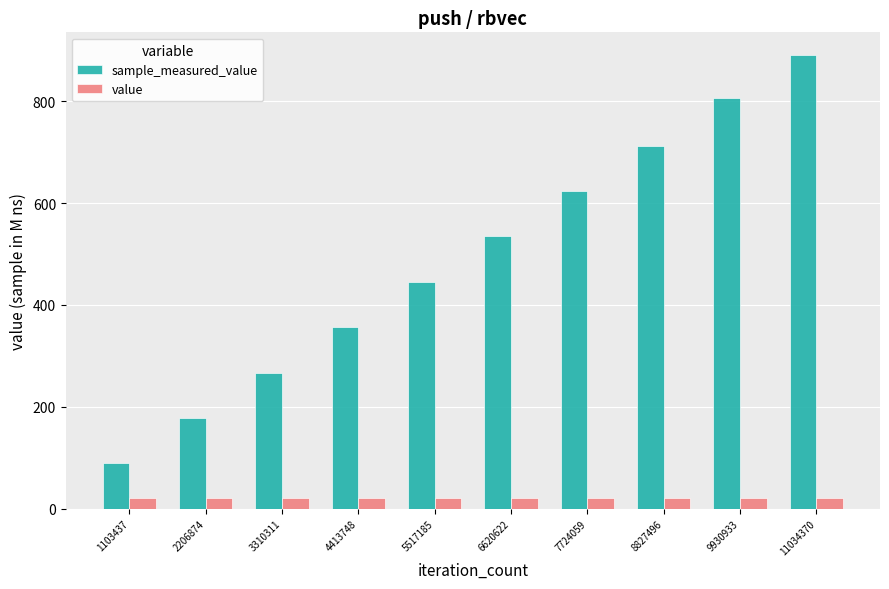

What is the value of the sample_measured_value bar at the 6th from the left?

536.0